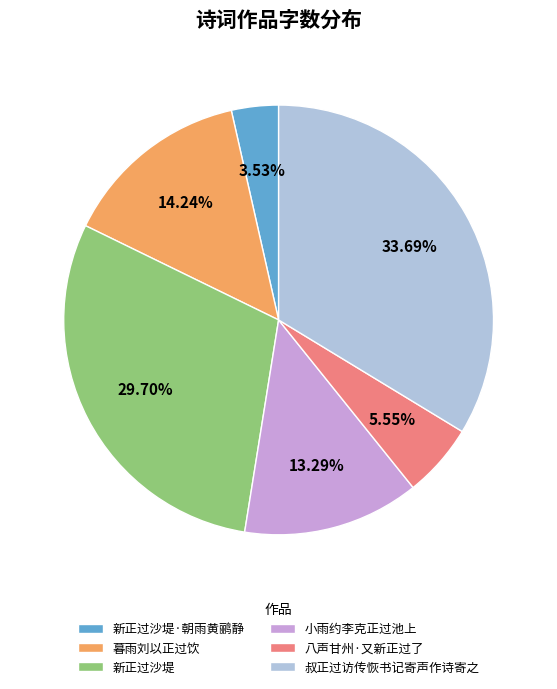

To the nearest percent, what is the difference between the 叔正过访传恢书记寄声作诗寄之 and 八声甘州·又新正过了 slice percentages?

28%